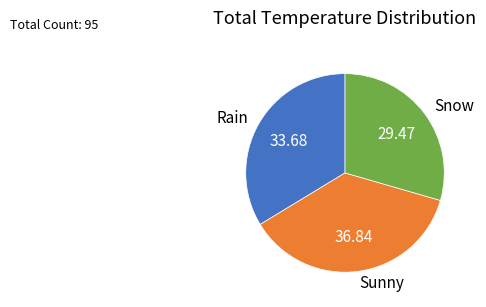

Which slice is the largest?

Sunny